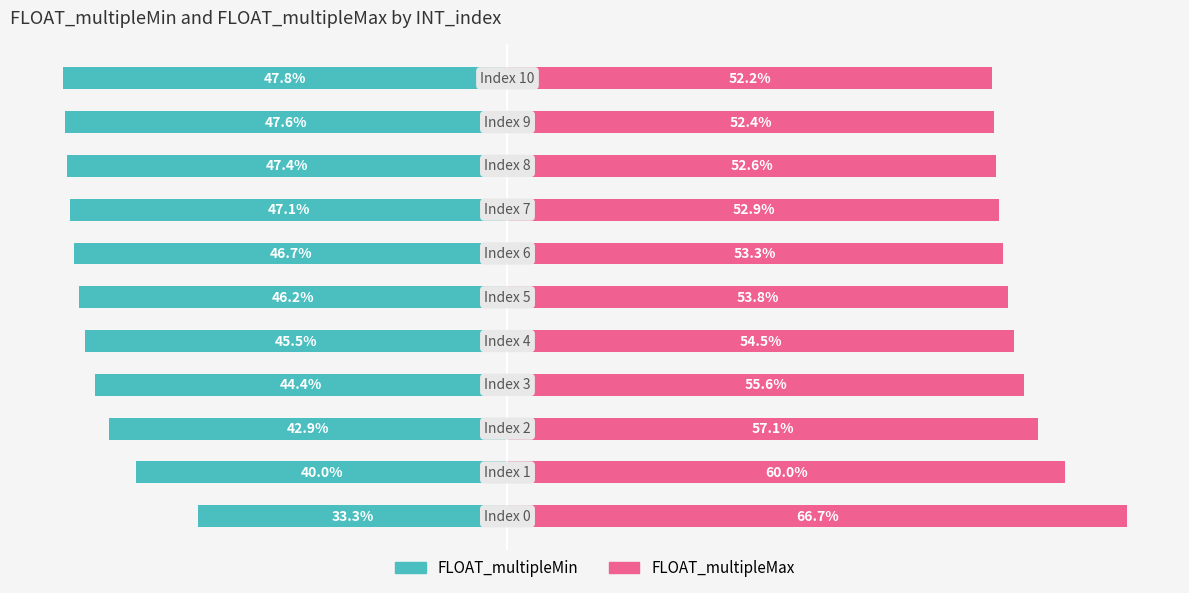

List the series in order of their peak value, highest first.

FLOAT_multipleMax, FLOAT_multipleMin